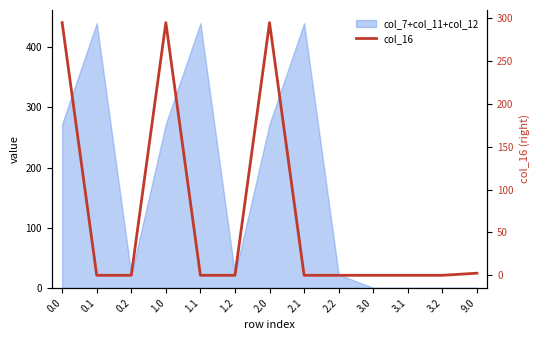

Rank the categories by value from highest to lowest.

0.0, 1.0, 2.0, 9.0, 0.1, 0.2, 1.1, 1.2, 2.1, 2.2, 3.0, 3.1, 3.2